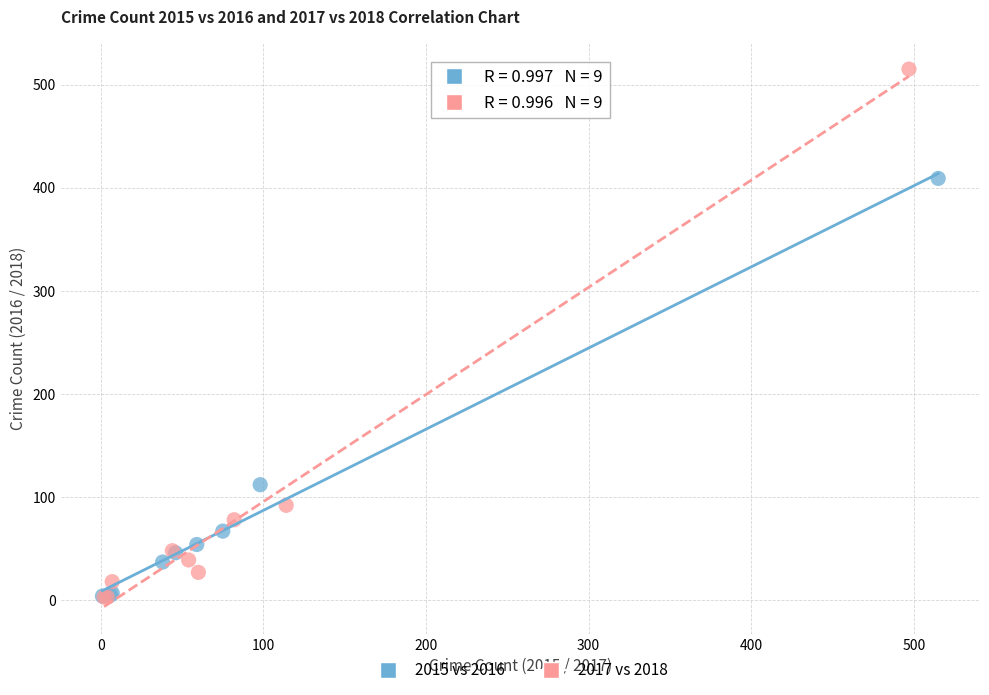

What are all the series names shown in the legend?

2015 vs 2016, 2017 vs 2018